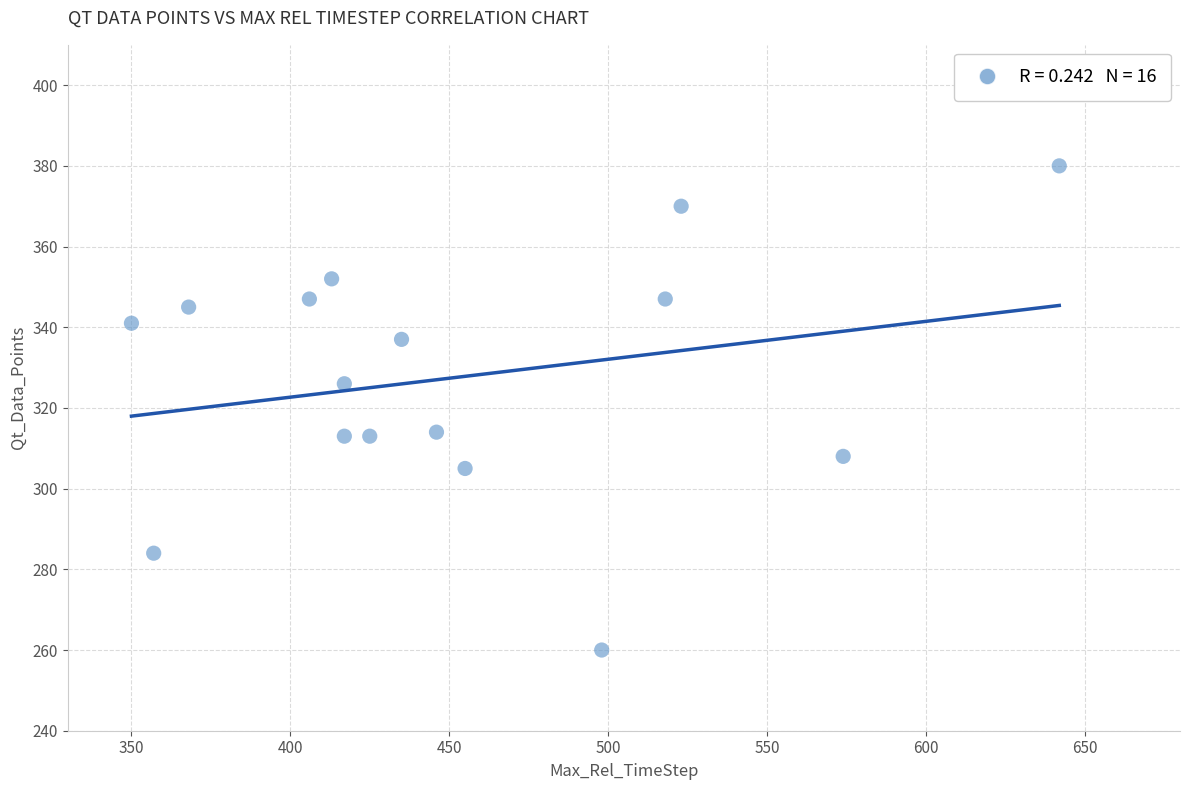

What is the range of Y values (max minus min)?

120